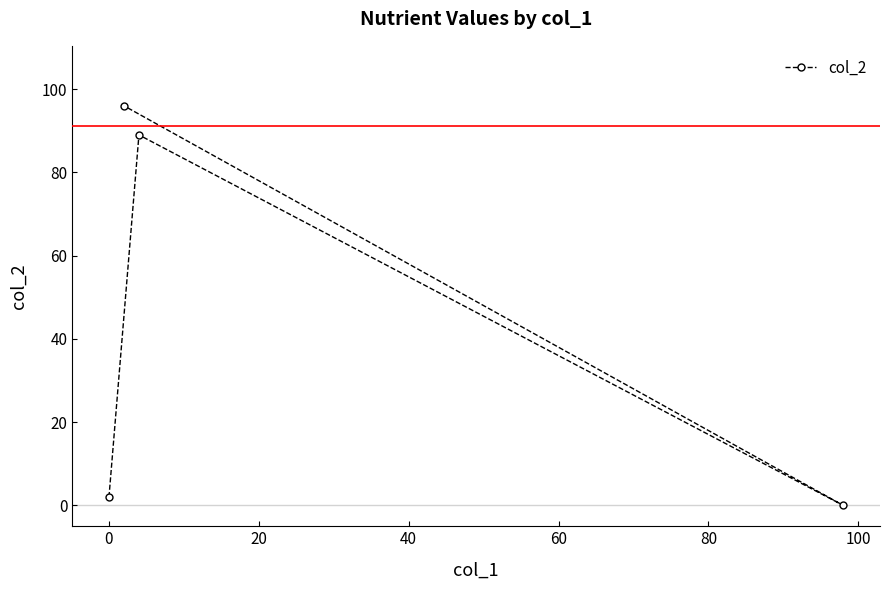

What is the greatest value displayed?

96